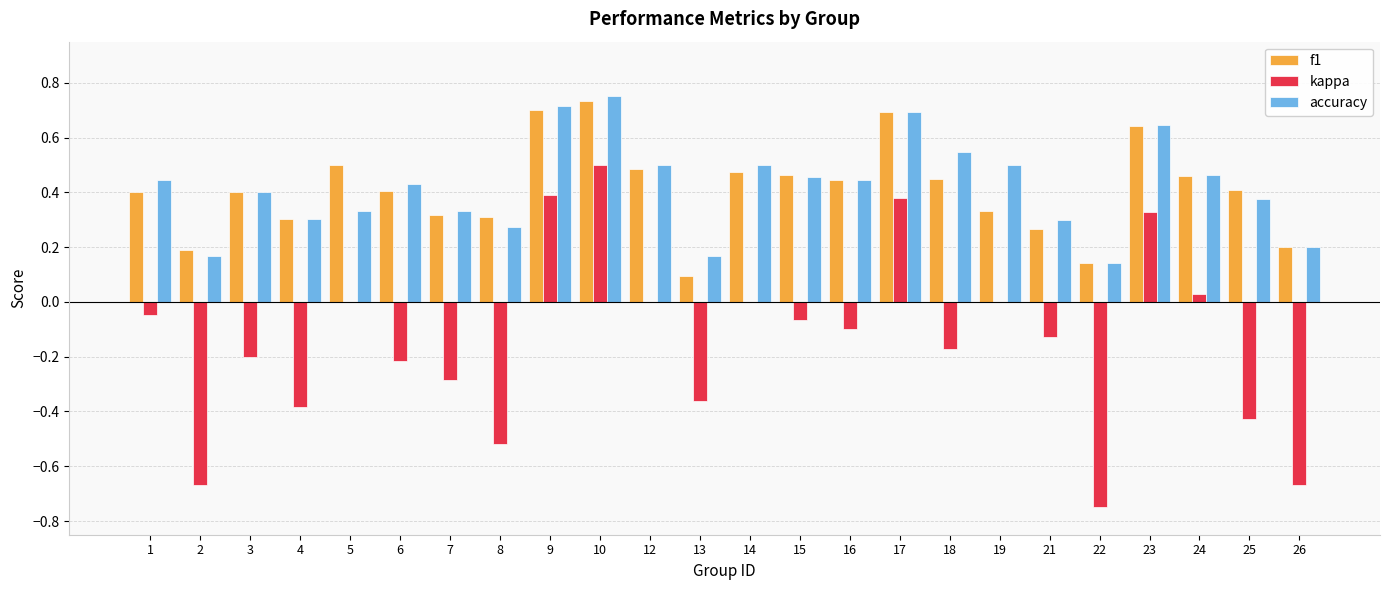

Between 7 and 24, which series saw the biggest shift?

kappa